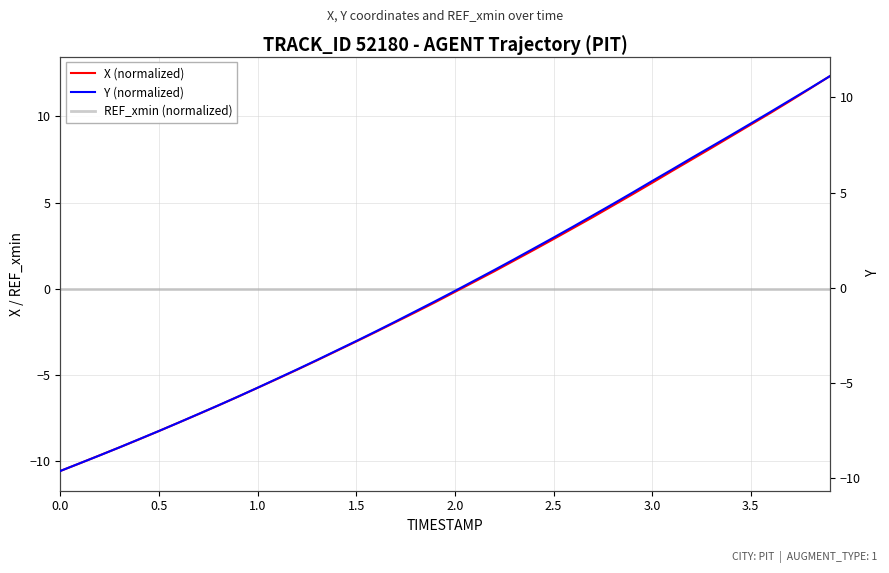

What are all the series names shown in the legend?

X (normalized), REF_xmin (normalized), Y (normalized)